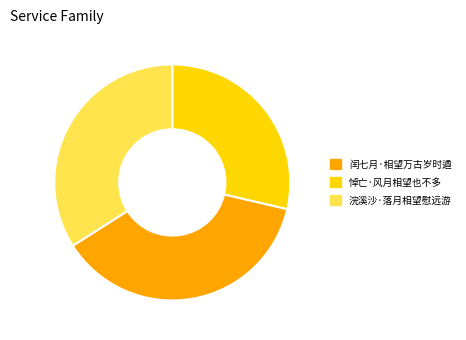

Count the number of slices in the pie.

3